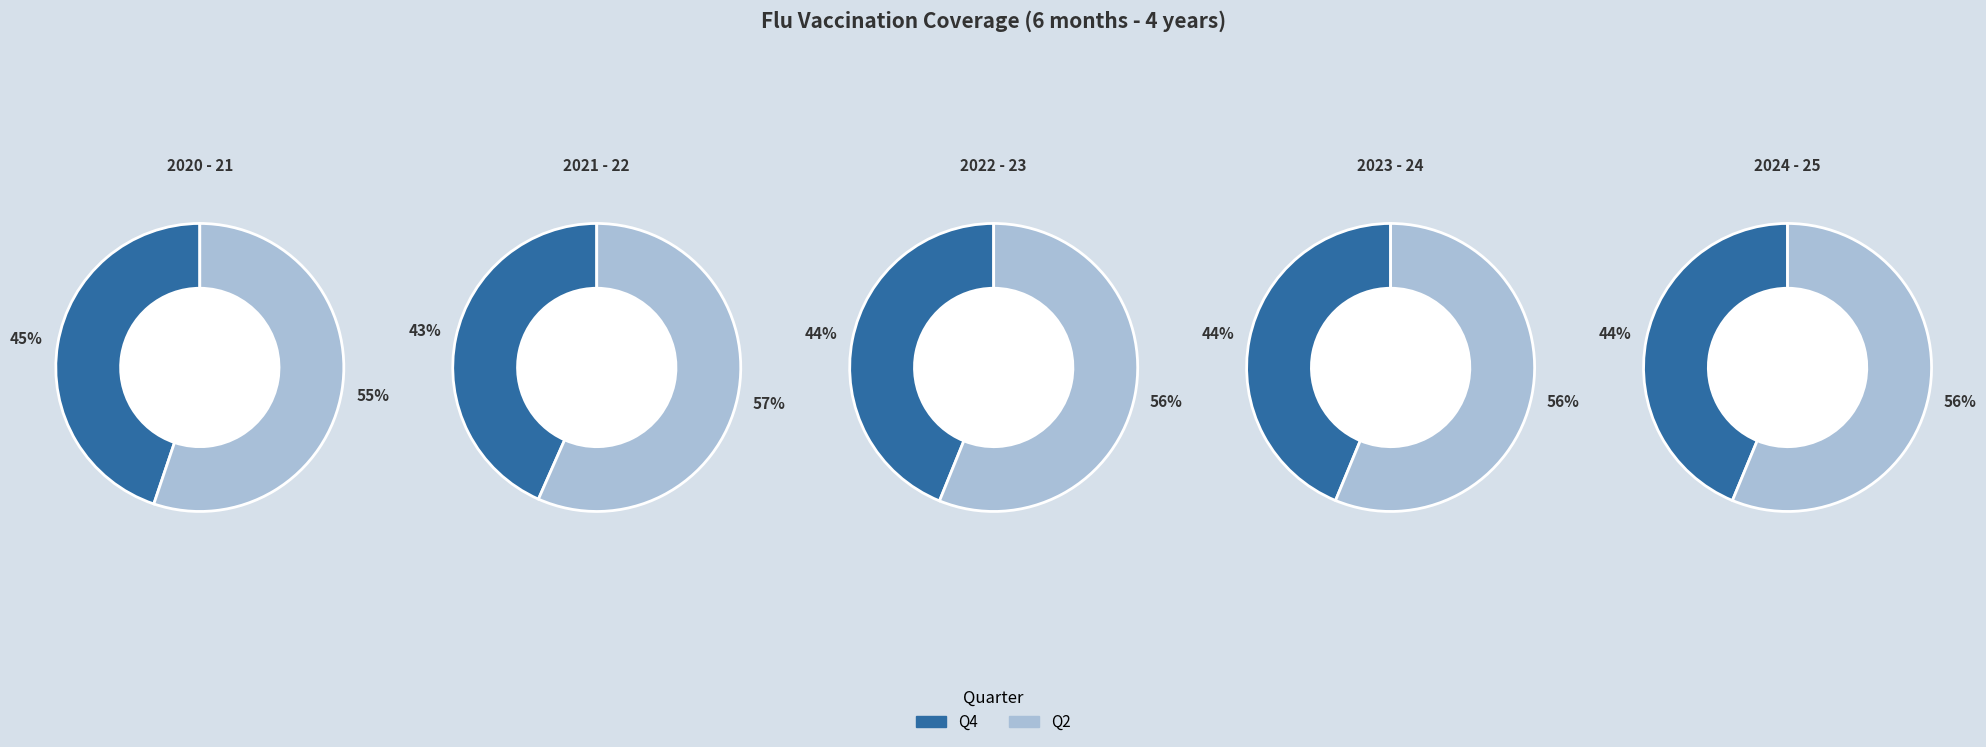

What is the majority slice?

Q2